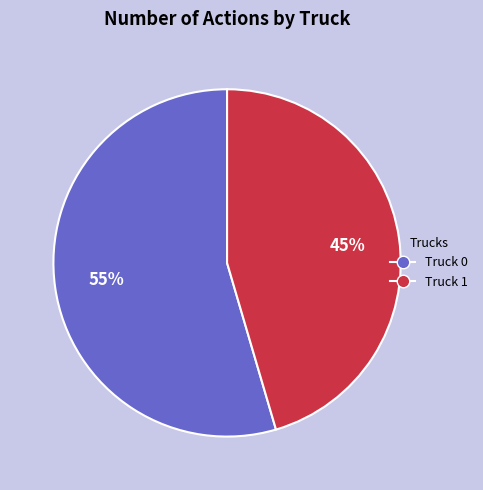

To the nearest percent, what portion does Truck 0 represent?

55%